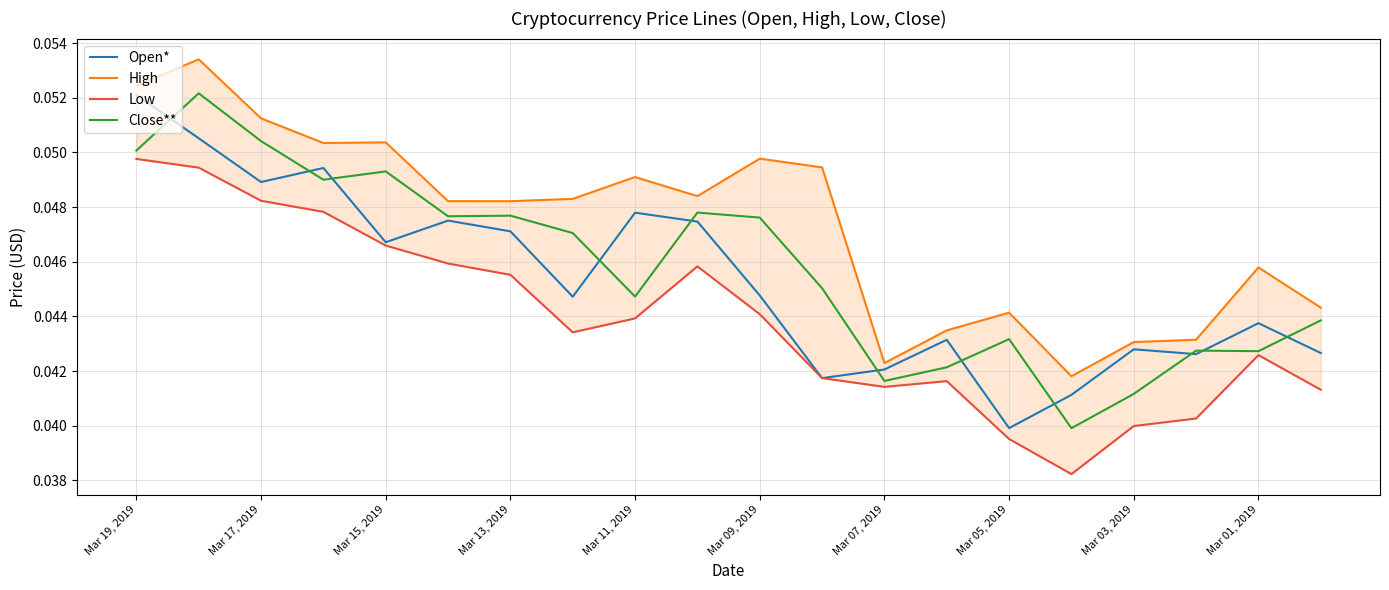

True or false: Low and High intersect in this chart.

False